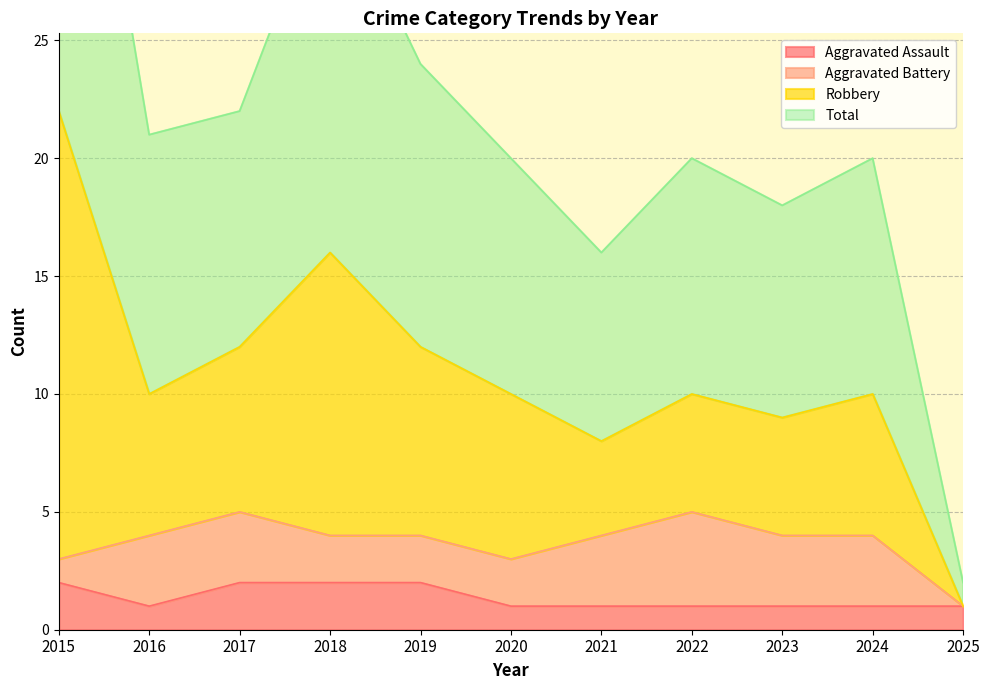

True or false: Aggravated Assault has a value of 1 at 2016.

True